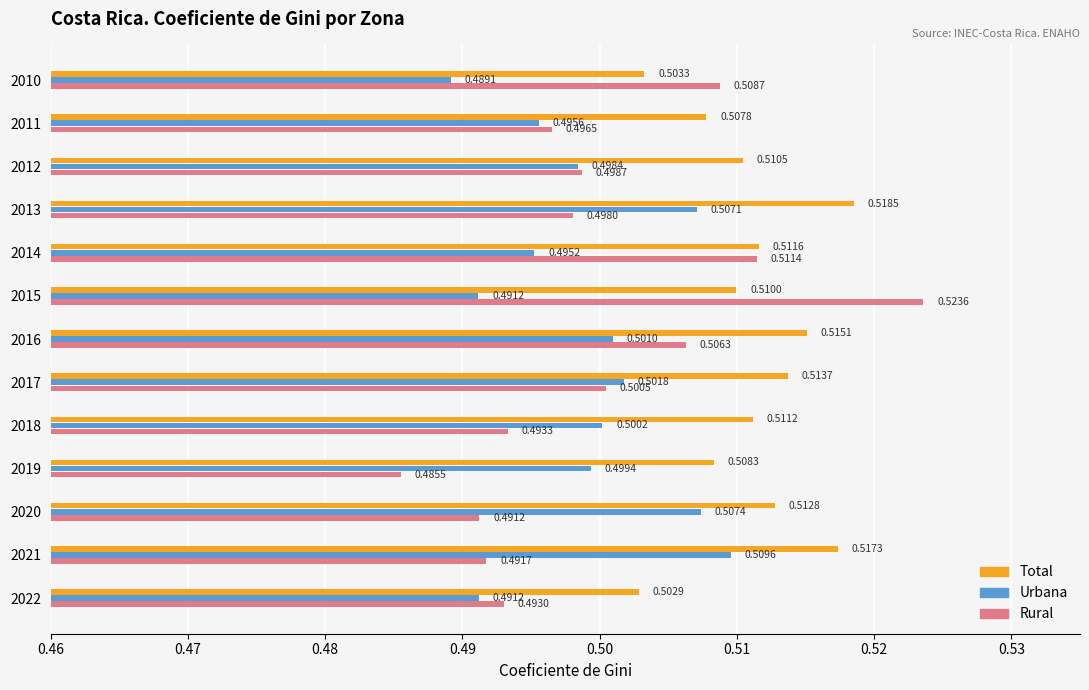

What is the total value across all series at 2018?

1.5